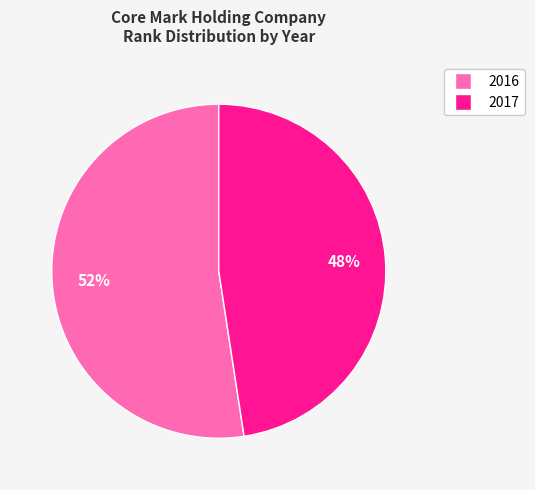

To the nearest percent, what portion does 2016 represent?

52%